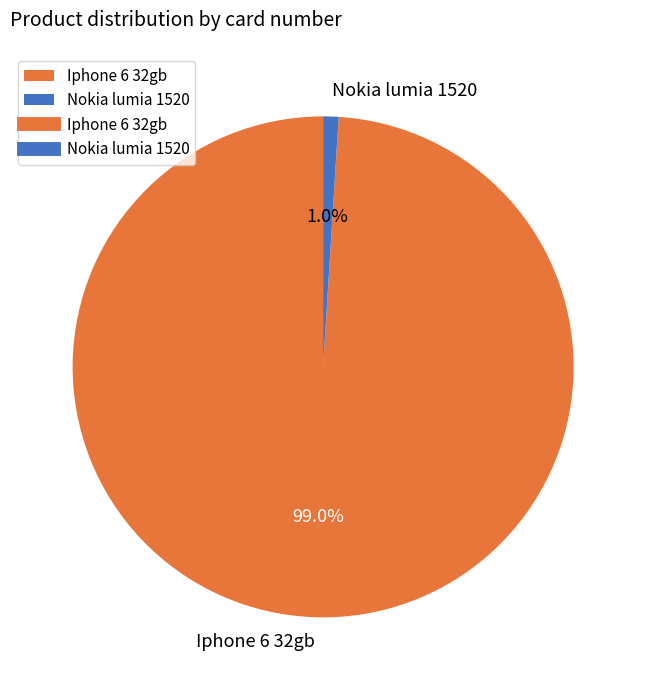

Combined, what portion of the pie is Iphone 6 32gb and Nokia lumia 1520?

100.0%